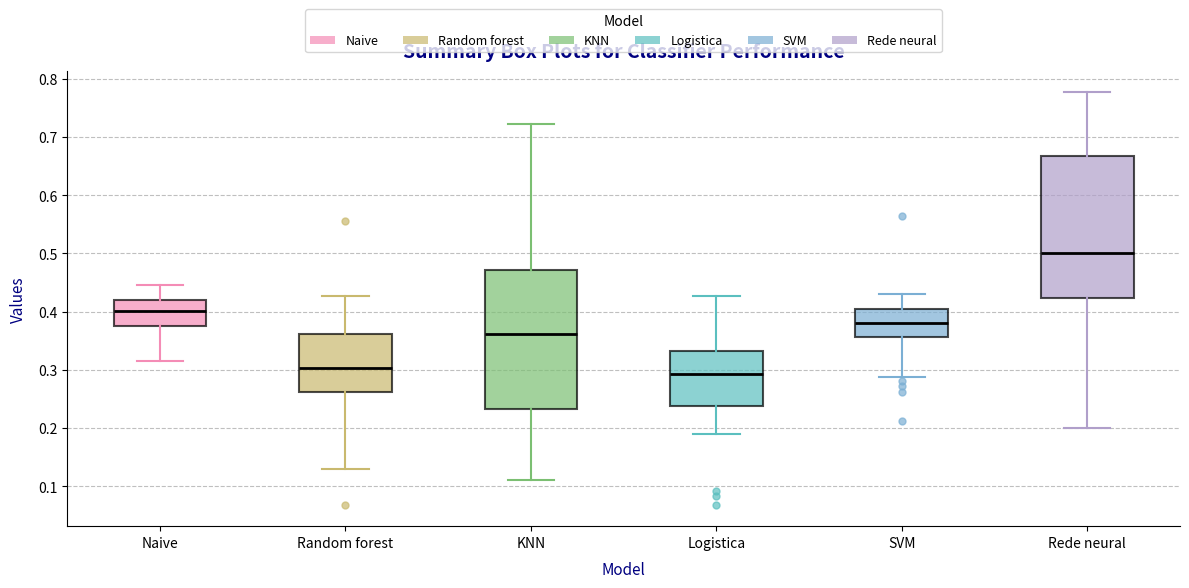

Reading left to right, read every box against the y-axis: the position of its median line, the range the box covers, and the ends of its whiskers. The values are not printed on the chart, so give them approximately, as read against the axis.

Naive: median 0.40, box 0.37 to 0.42, whiskers 0.32 to 0.45
Random forest: median 0.30, box 0.26 to 0.36, whiskers 0.13 to 0.43
KNN: median 0.36, box 0.23 to 0.47, whiskers 0.11 to 0.72
Logistica: median 0.29, box 0.24 to 0.33, whiskers 0.19 to 0.43
SVM: median 0.38, box 0.36 to 0.40, whiskers 0.29 to 0.43
Rede neural: median 0.50, box 0.42 to 0.67, whiskers 0.20 to 0.78